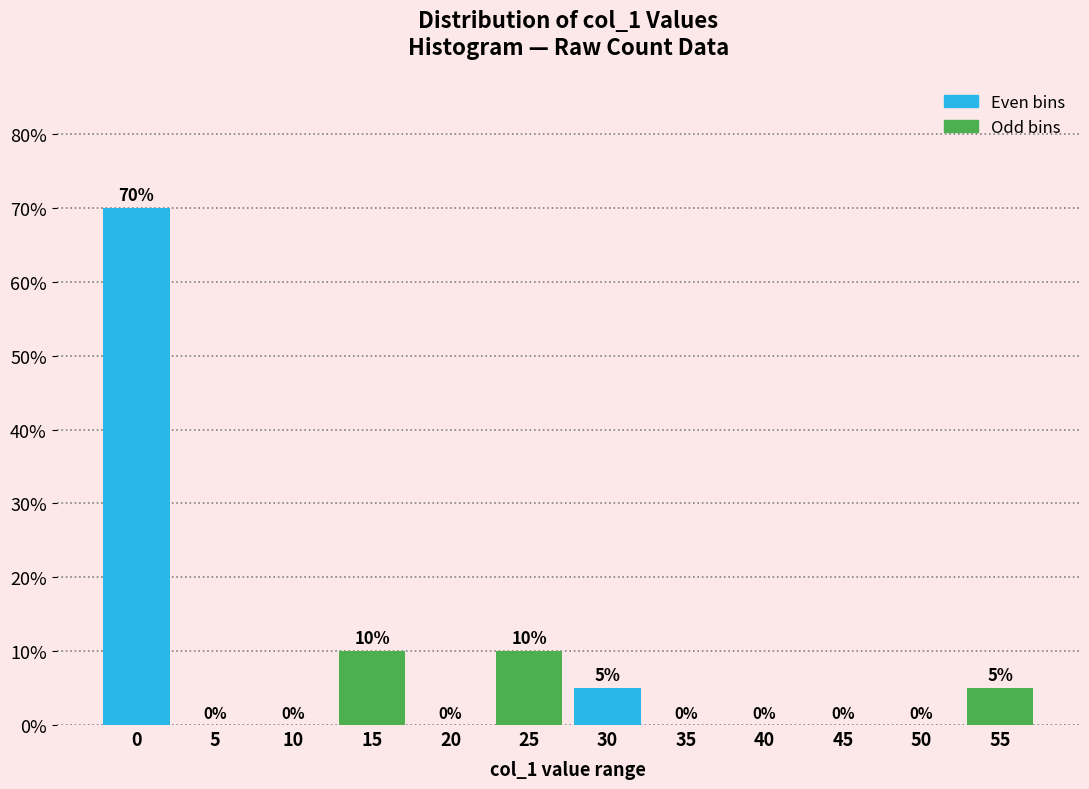

Reading left to right, what are all the values shown in this chart?

0=70	5=0	10=0	15=10	20=0	25=10	30=5	35=0	40=0	45=0	50=0	55=5